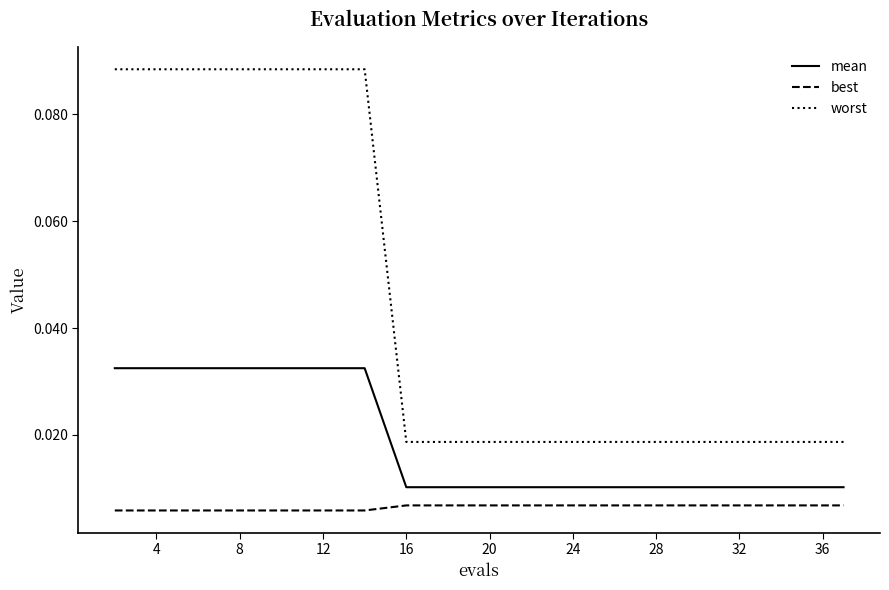

Which series has the widest spread of values?

worst